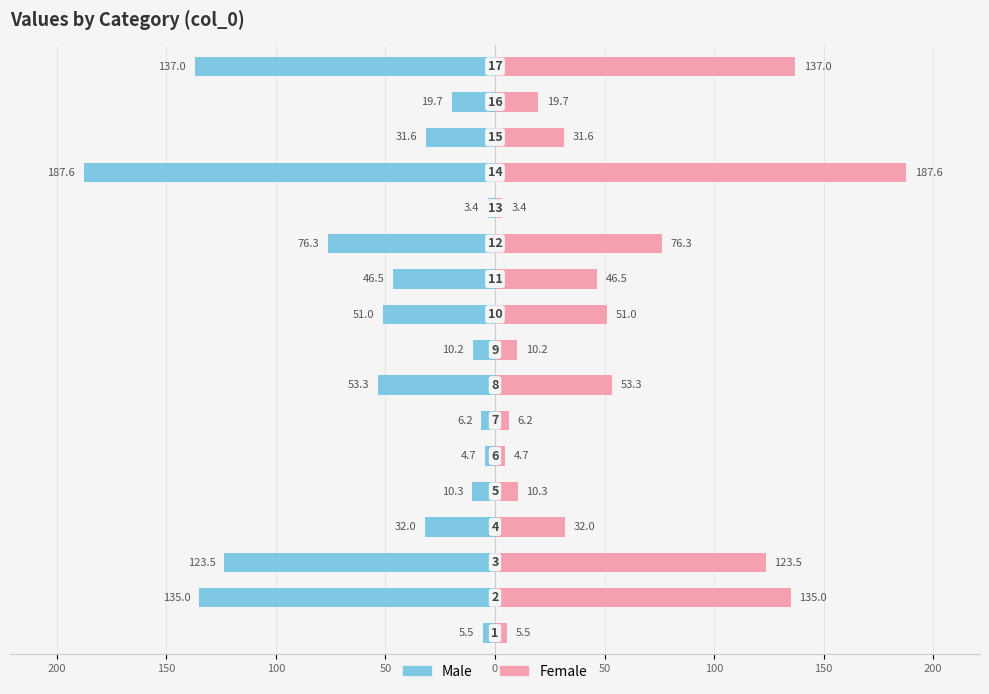

Reading left to right, list all the values displayed in this chart.

Male: -5.5	-135.0	-123.5	-32.0	-10.3	-4.7	-6.2	-53.3	-10.2	-51.0	-46.5	-76.3	-3.4	-187.6	-31.6	-19.7	-137.0
Female: 5.5	135.0	123.5	32.0	10.3	4.7	6.2	53.3	10.2	51.0	46.5	76.3	3.4	187.6	31.6	19.7	137.0